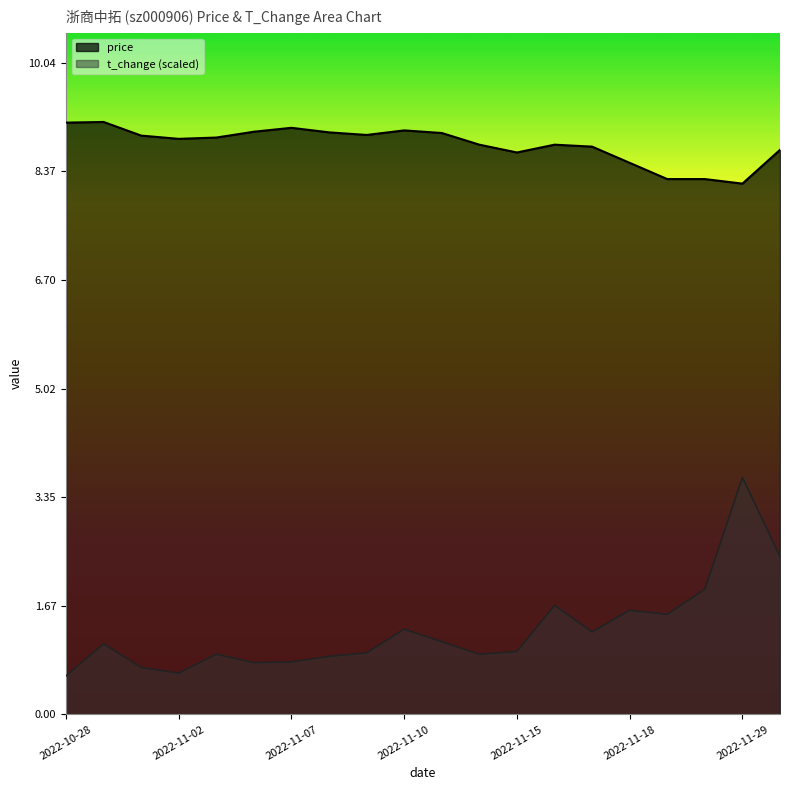

Is it true that t_change equals 1.1 at 2022-10-31?

True